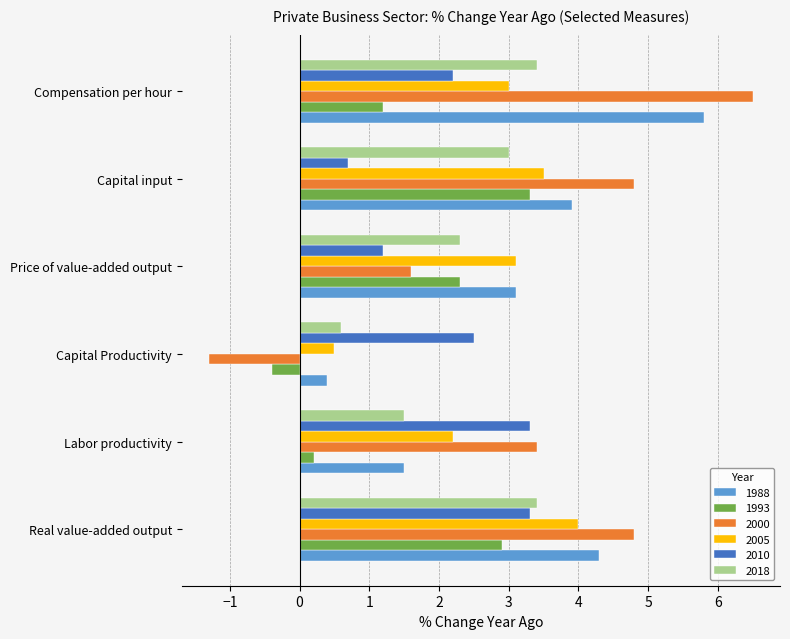

List the labels in order of 1993 value, smallest first.

Capital Productivity, Labor productivity, Compensation per hour, Price of value-added output, Real value-added output, Capital input